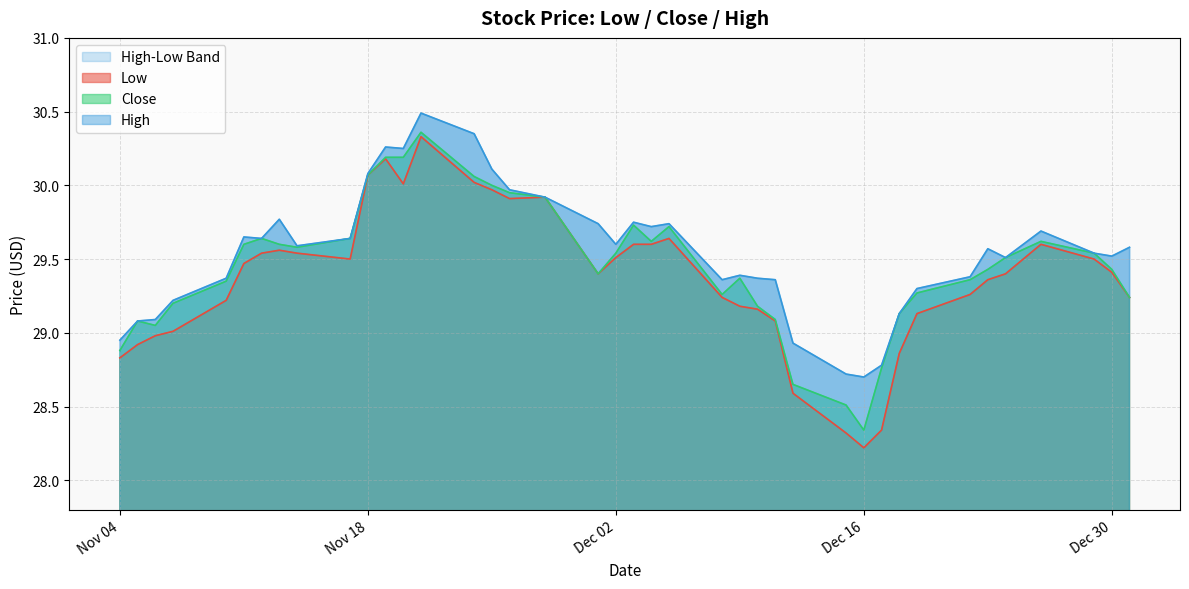

Where is Close nearest to the value 29?

2014-11-06